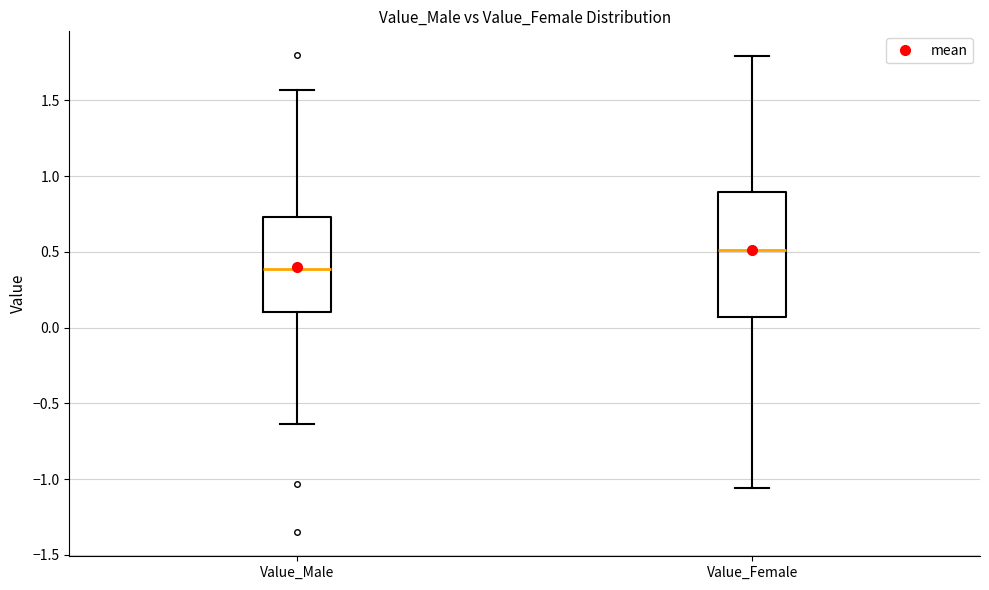

Where does the lower whisker of the box for Value_Female end on the y-axis? The values are not printed on the chart, so give them approximately, as read against the axis.

-1.05